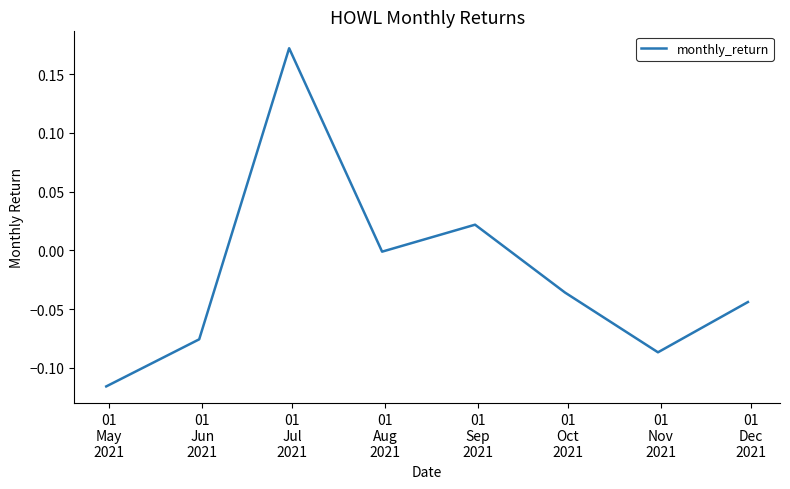

Count the number of categories in the chart.

8